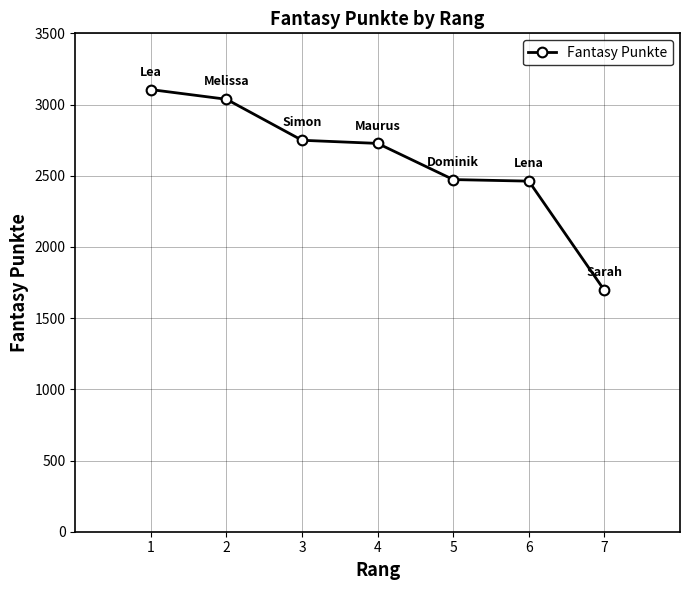

Approximately how many times larger is the value at 5 compared to 1?

0.8